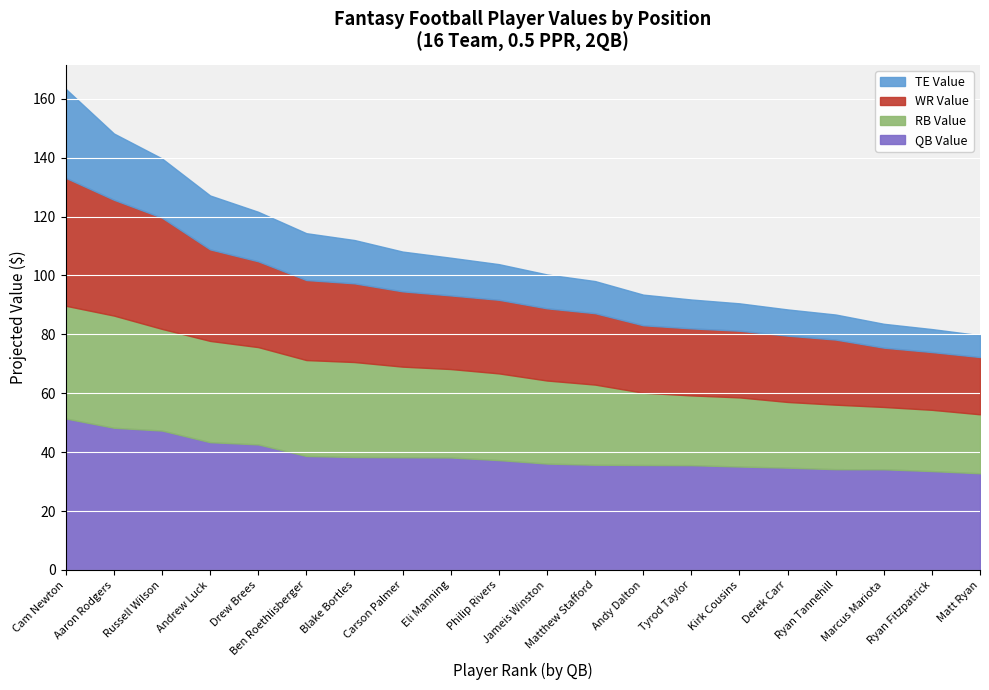

Which category has the lowest value in the WR Value series?

Matt Ryan